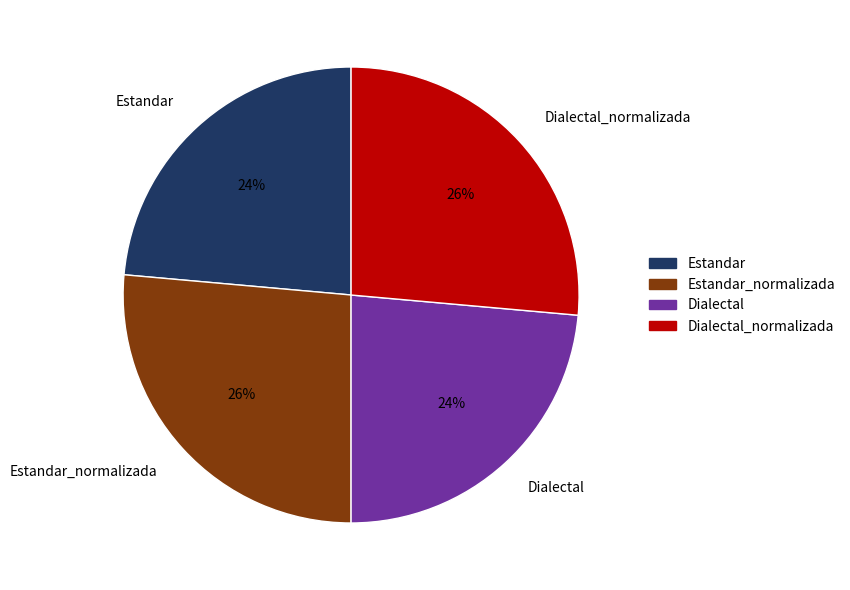

True or false: Estandar accounts for 24% of the total.

True